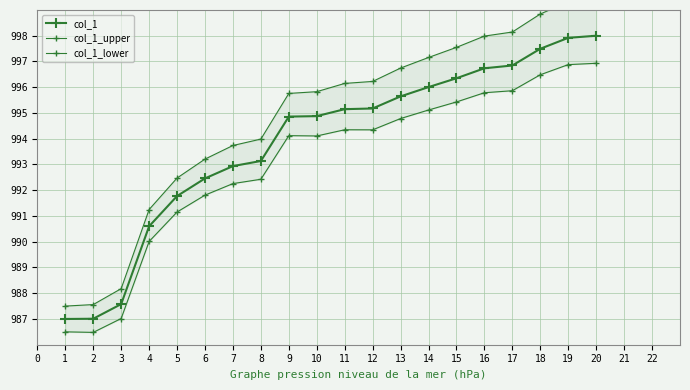

What is the value of the col_1 point at the 18th from the left?

997.5